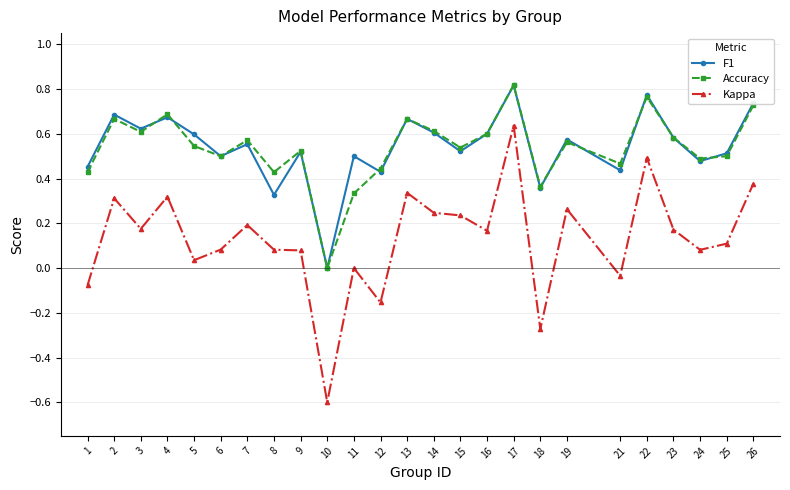

At which label does F1 reach its minimum?

10